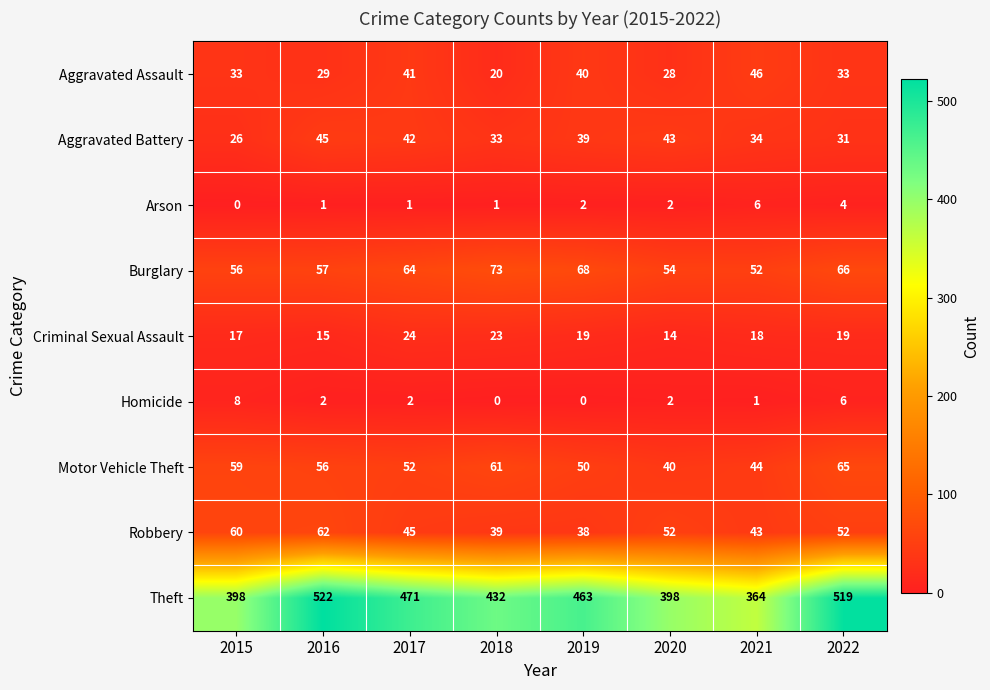

At which category is the sum across all series the highest?

2022